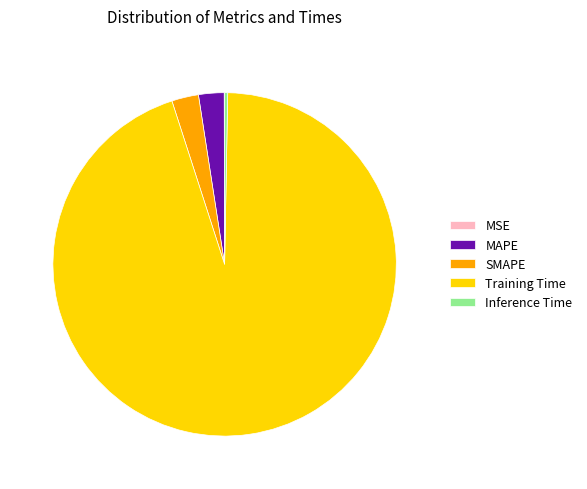

The MAPE slice represents 2% of the pie. True or false?

True